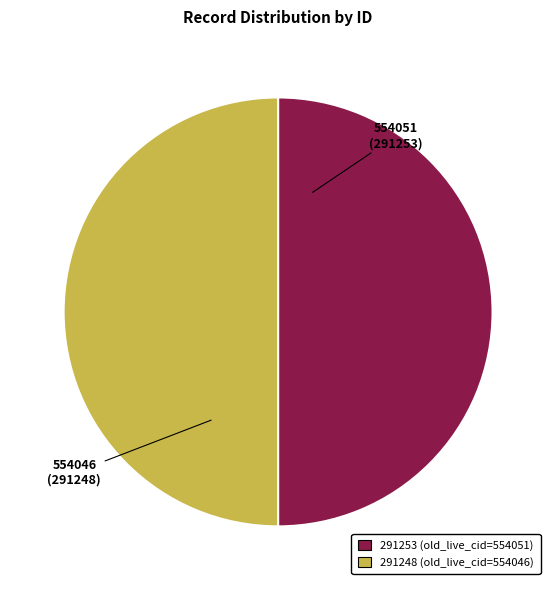

How many segments does this pie chart have?

2